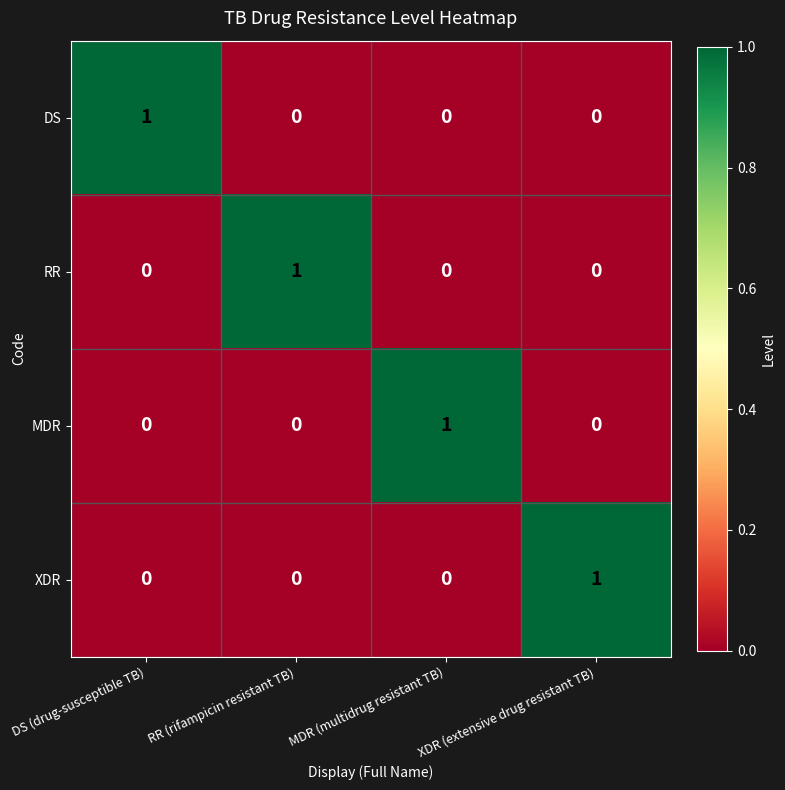

The value of MDR at XDR (extensive drug resistant TB) is 0. True or false?

True